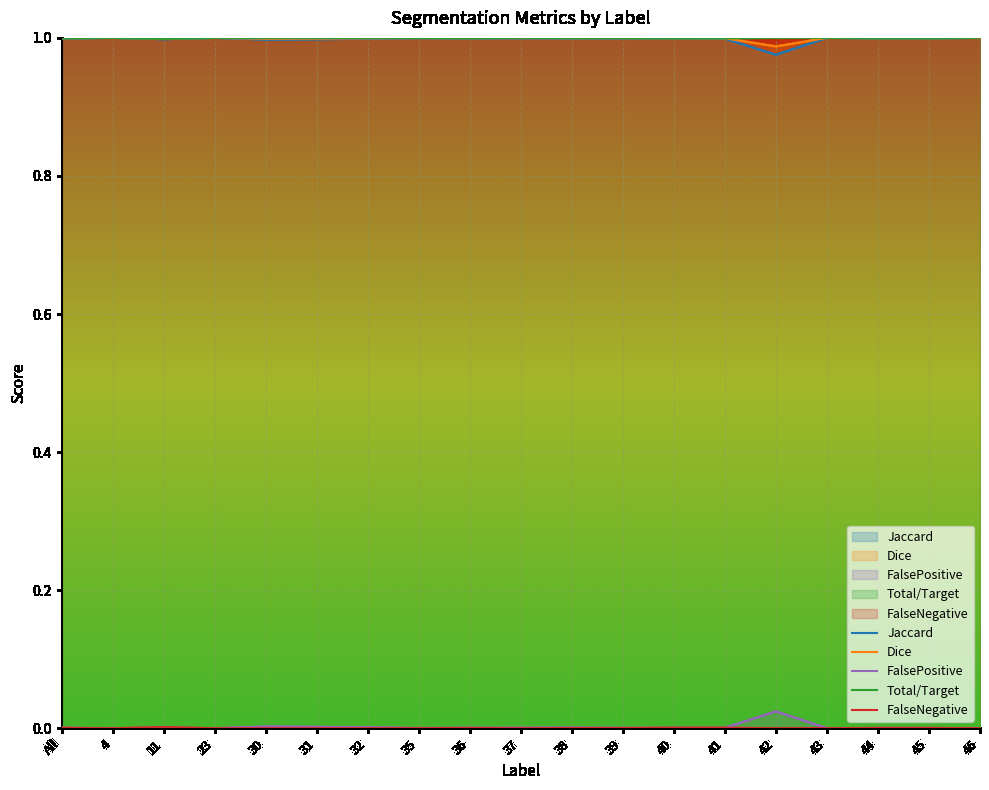

True or false: Dice has a value of 1.5 at All.

False